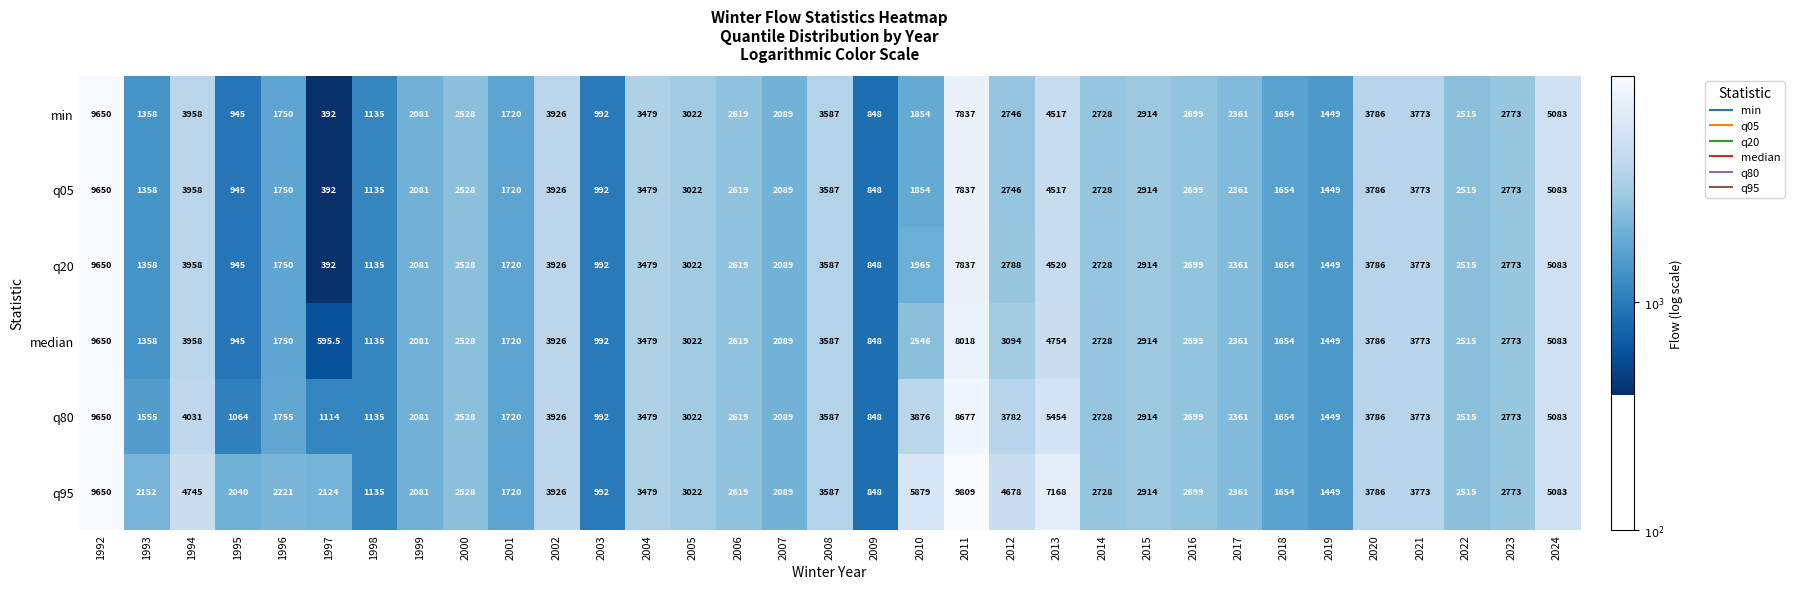

The q05 series shows 3267.0 at 2007. True or false?

False